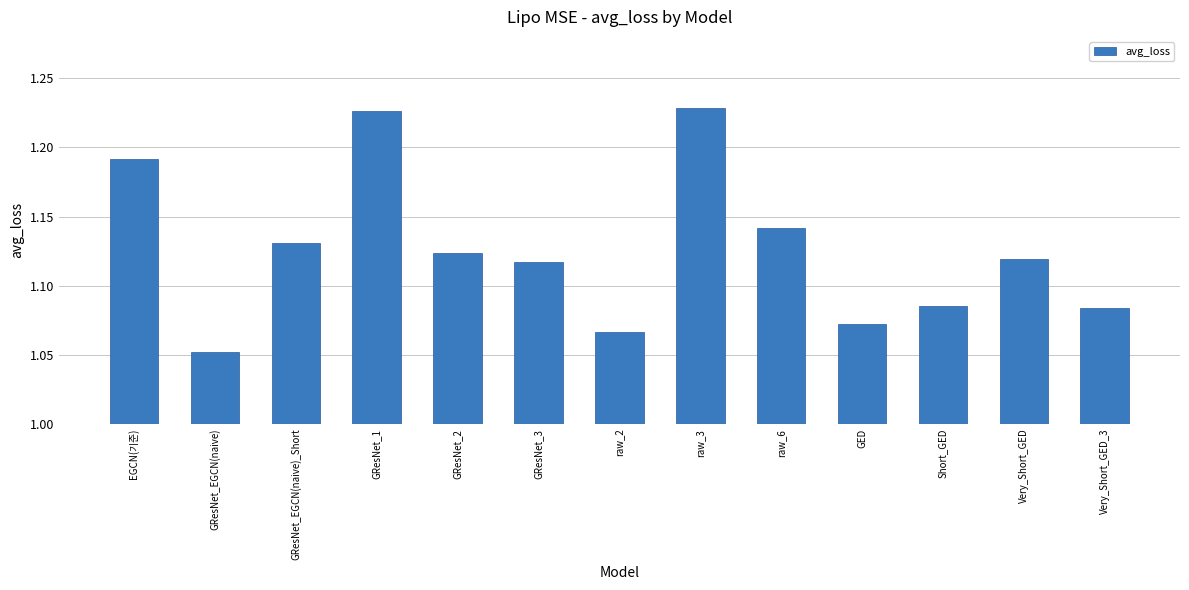

Which has a higher value, raw_3 or GResNet_2?

raw_3